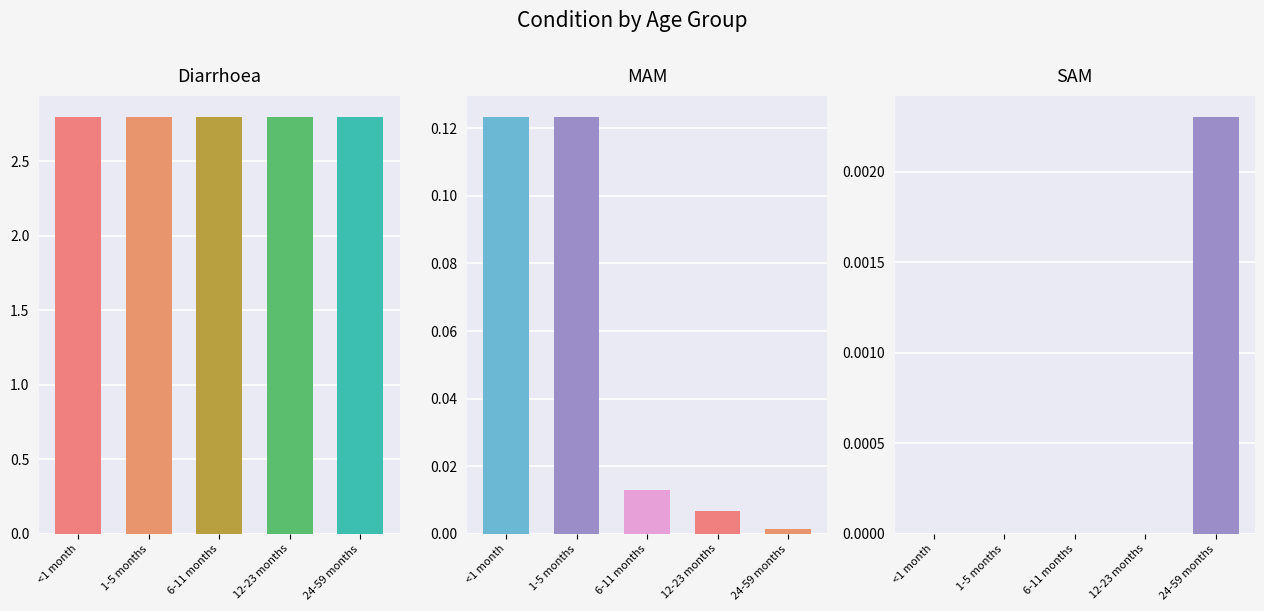

Which series has the largest range (max minus min)?

MAM